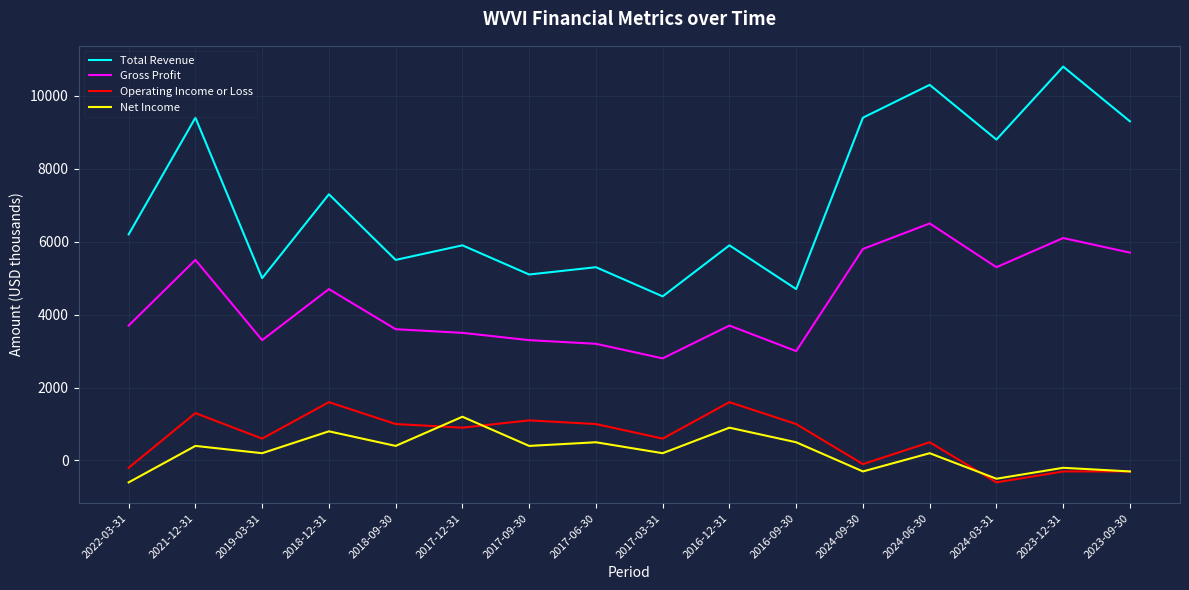

What is the spread (max minus min) of values at 2017-06-30?

4800